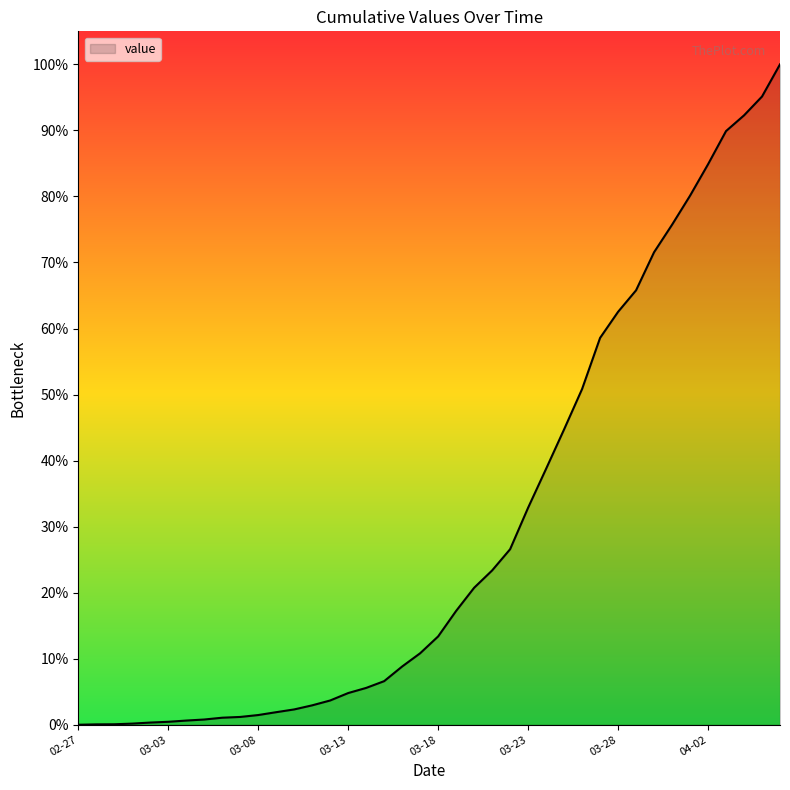

What is the greatest value displayed?

100.0